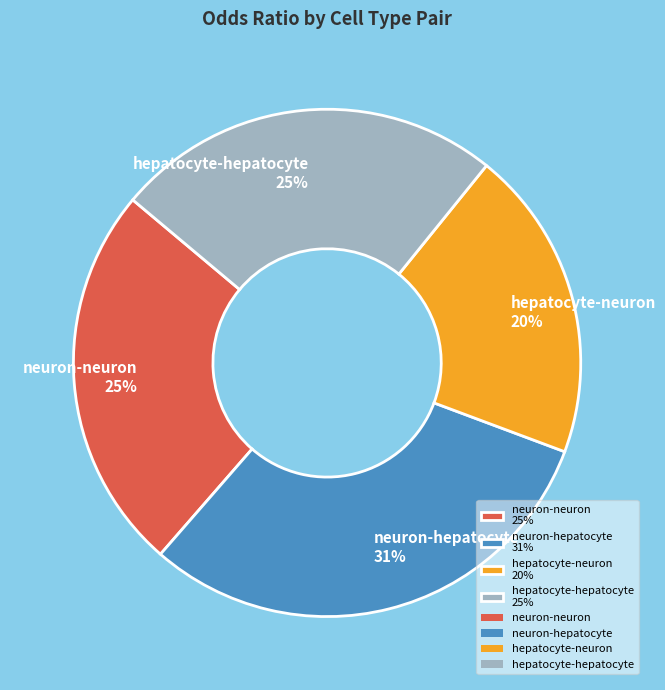

How many slices are in this pie chart?

4